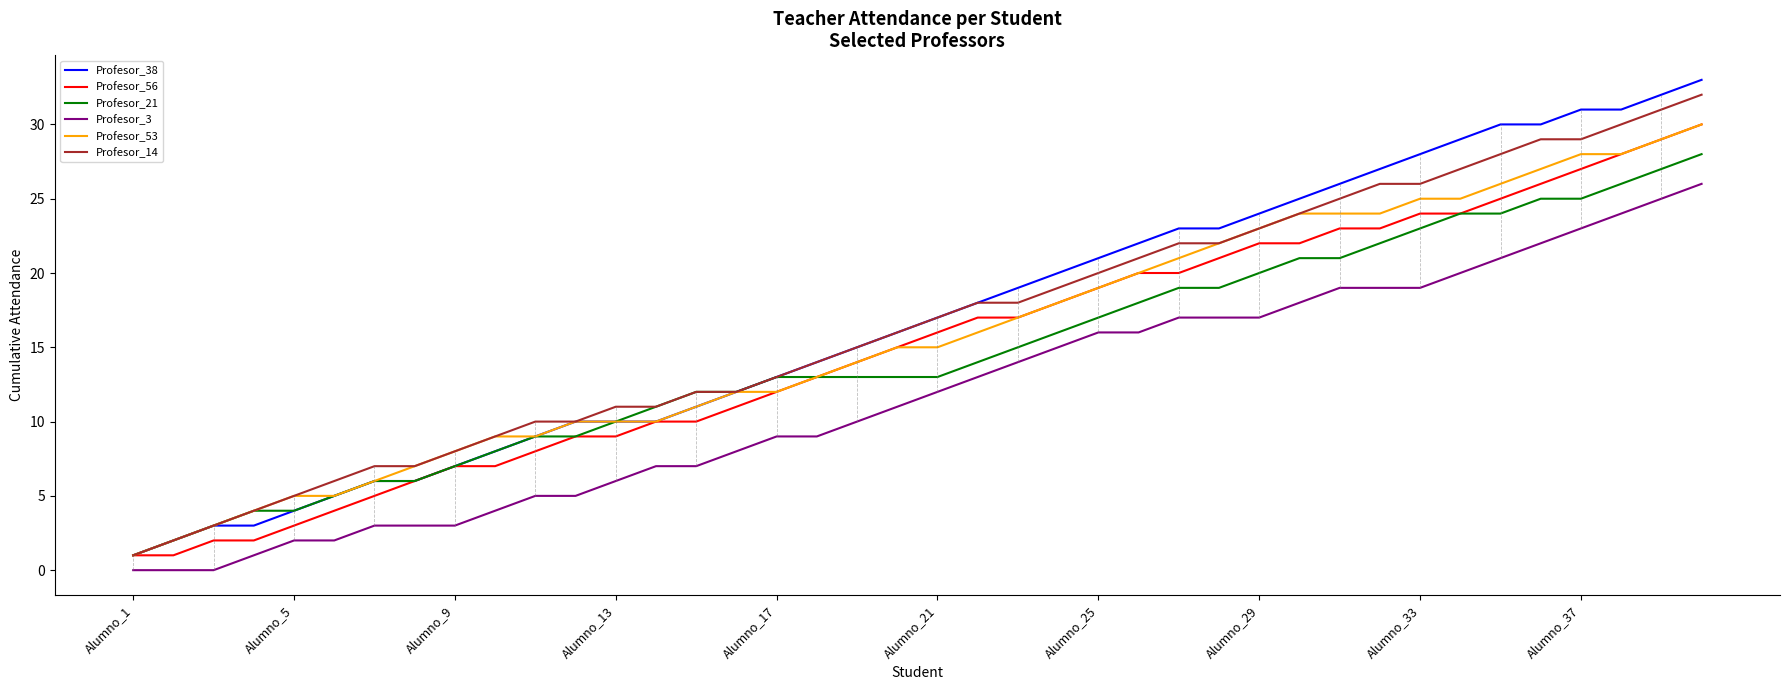

What is the maximum value for Profesor_38?

33